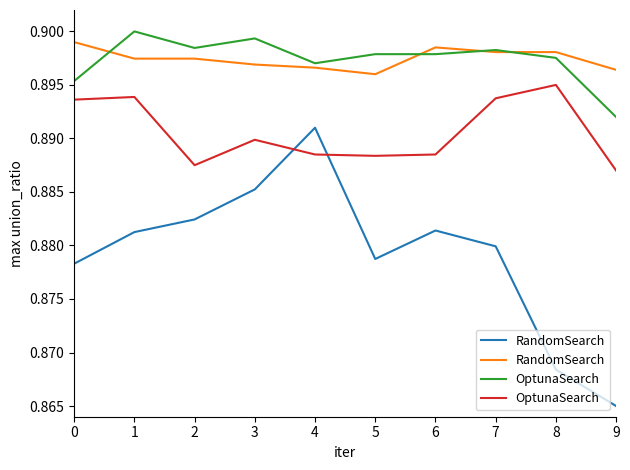

What is the total value across all series at 6?

1.8